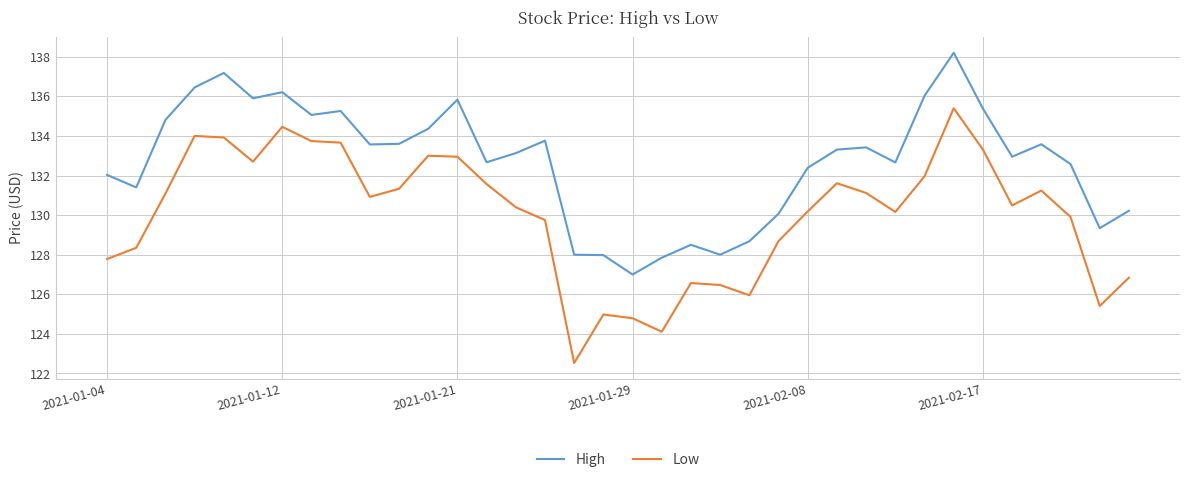

Rank the series by their average value, from lowest to highest.

Low, High